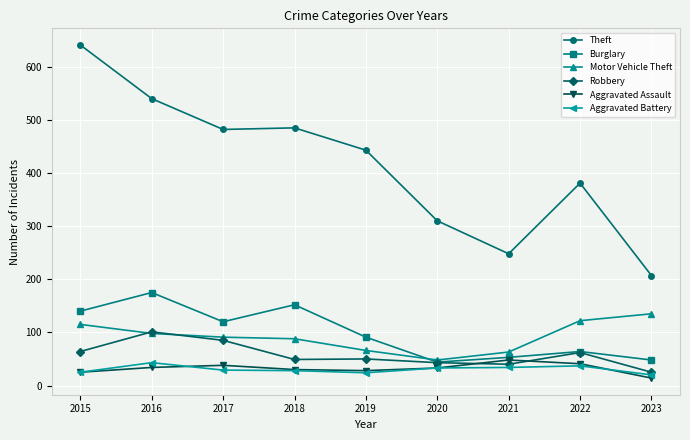

True or false: Theft has a value of 443 at 2019.

True